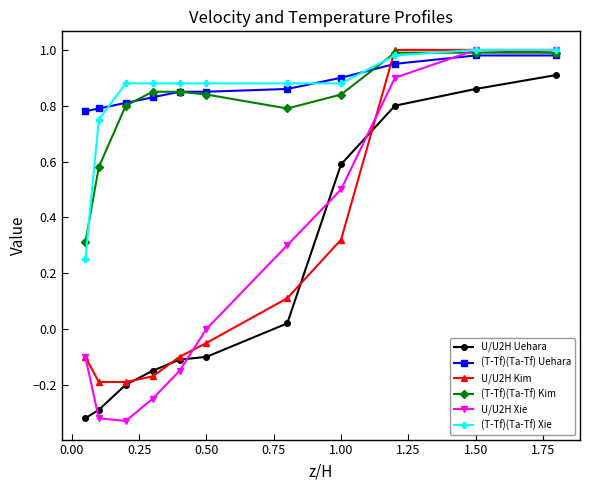

Which series has the widest spread of values?

U/U2H Xie